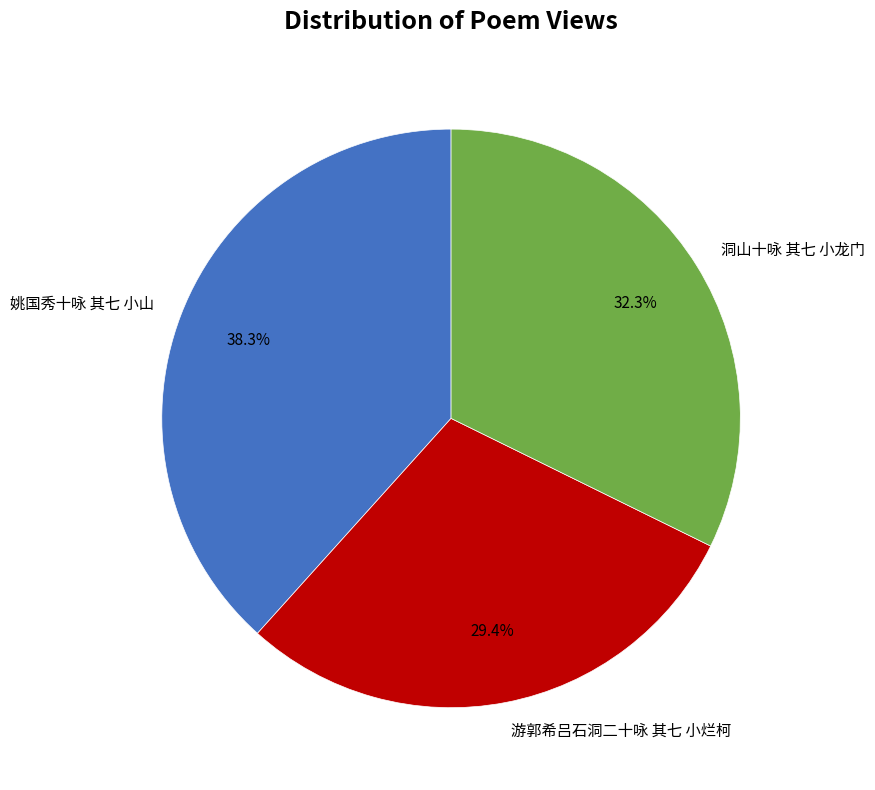

How many slices are in this pie chart?

3